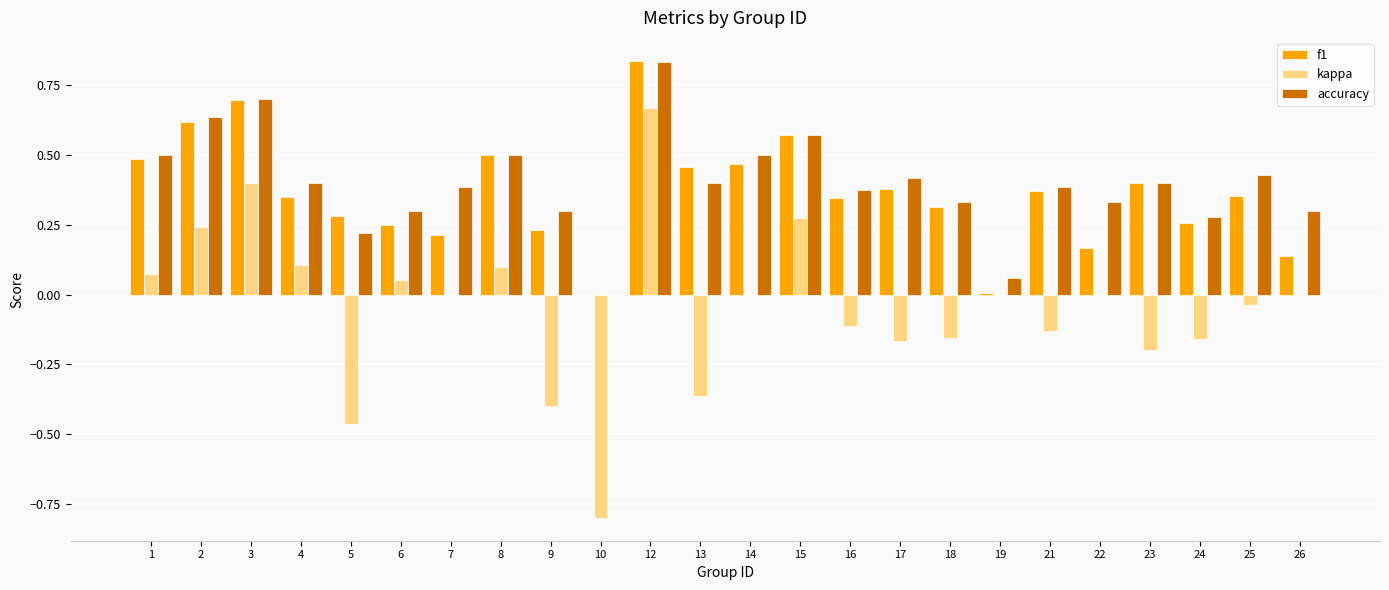

Which category has the highest value in the kappa series?

12